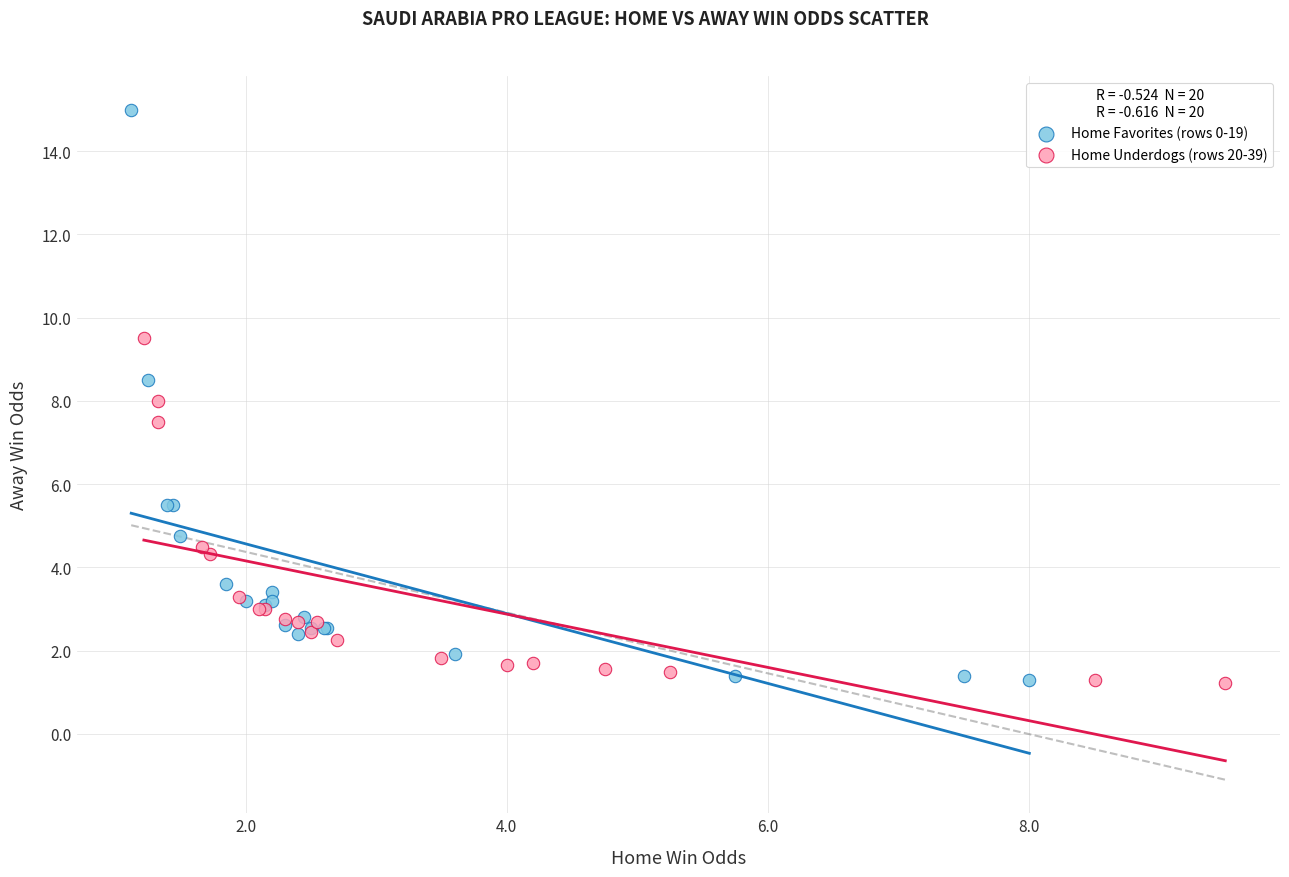

Which series reaches the maximum Y coordinate?

Home Favorites (rows 0-19)